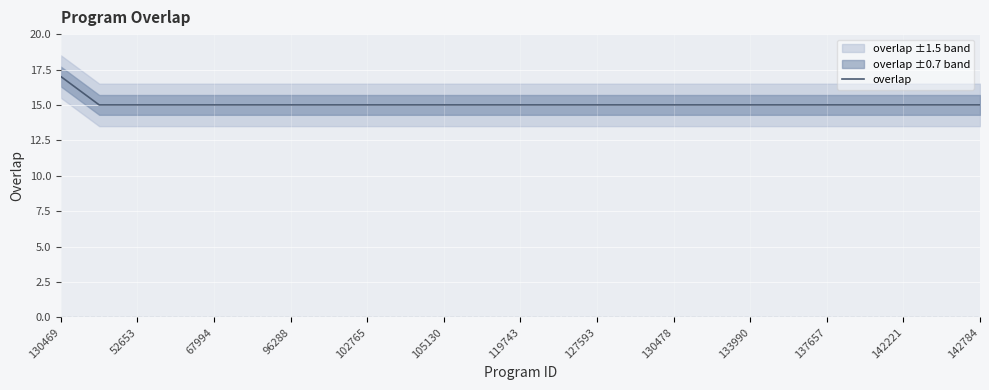

What is the average value?

15